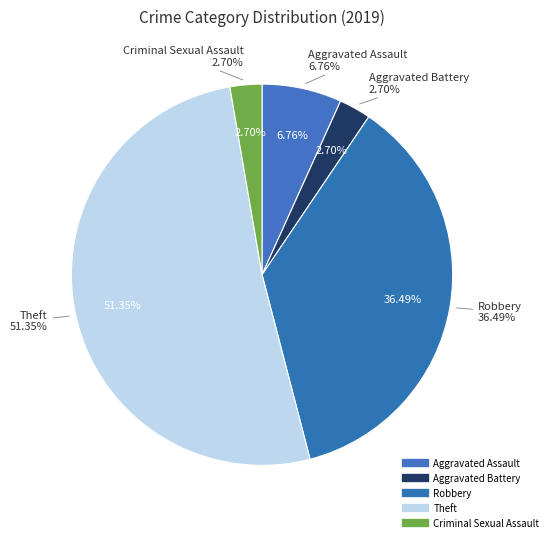

The Criminal Sexual Assault slice represents 9% of the pie. True or false?

False